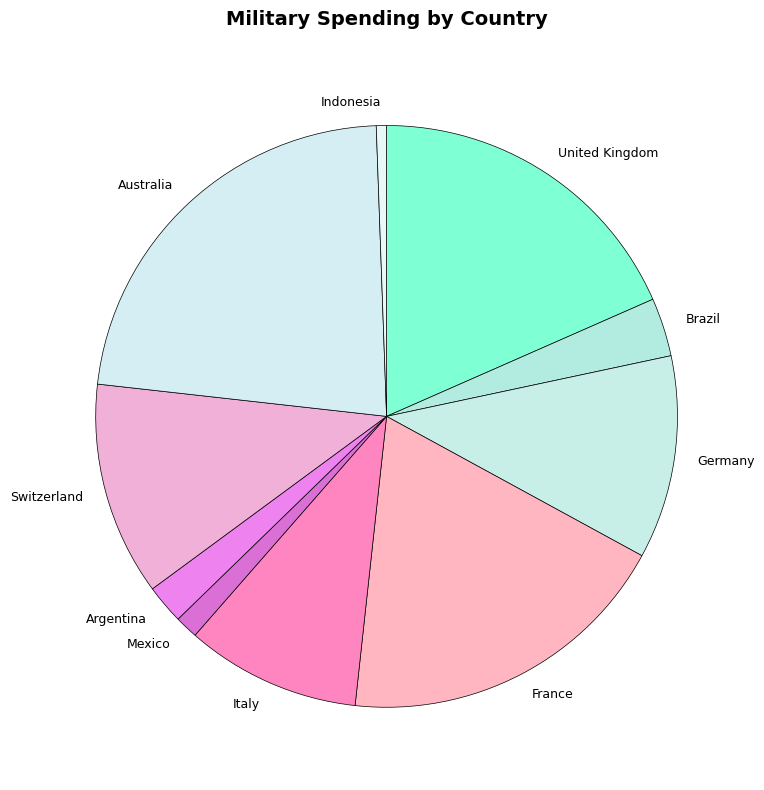

Which has a higher value, Germany or Indonesia?

Germany